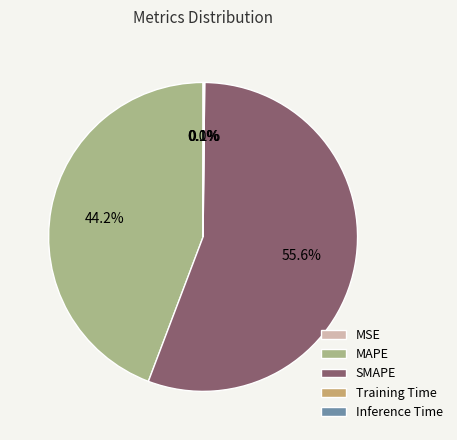

Is there a majority slice in this chart?

Yes